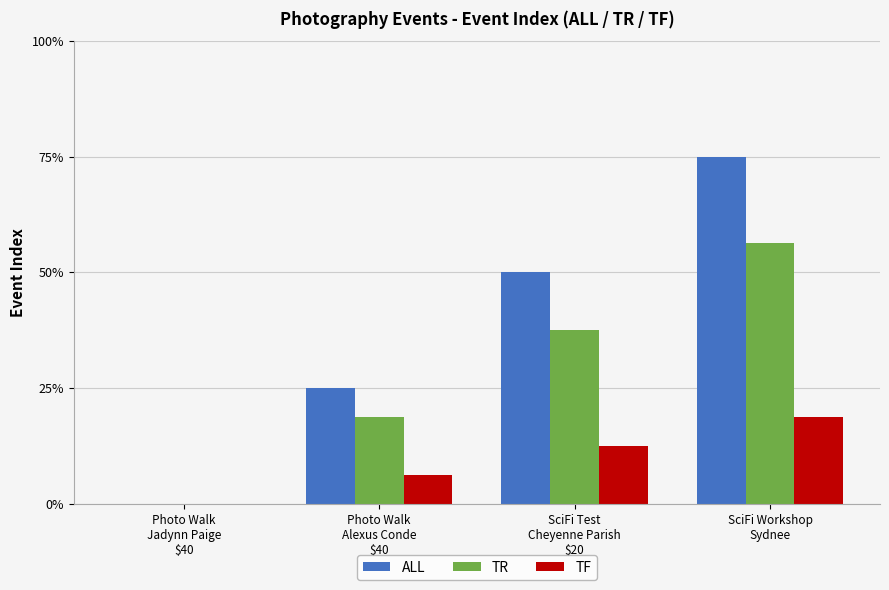

The TF series shows -0.4 at Photo Walk
Jadynn Paige
$40. True or false?

False